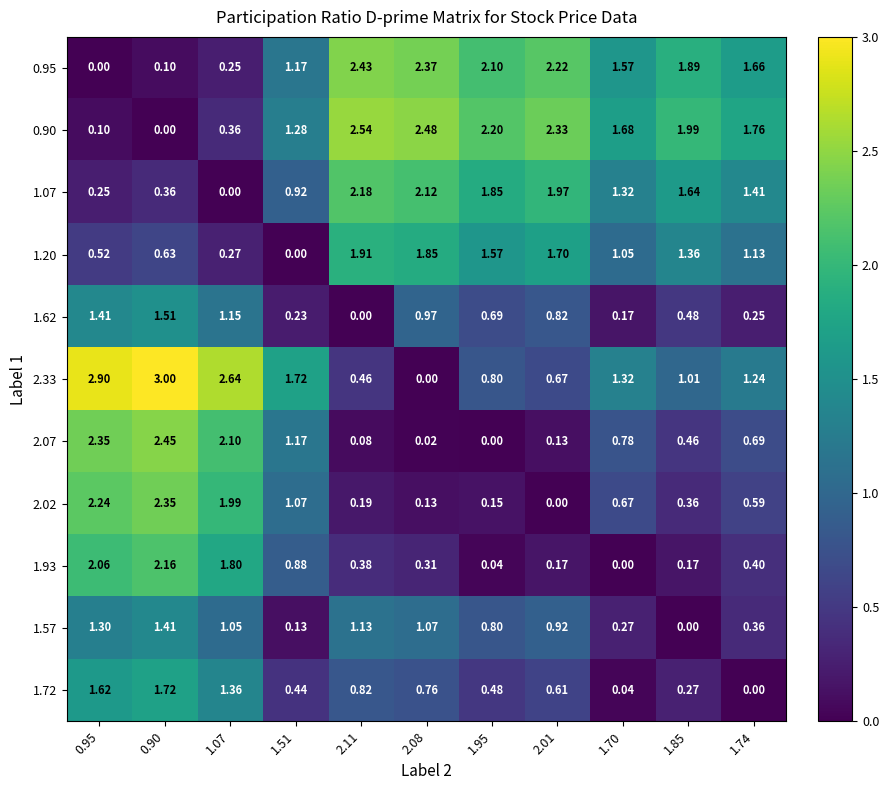

Is the value of 1.20 at 2.01 greater than the value of 2.33 at 1.70?

Yes